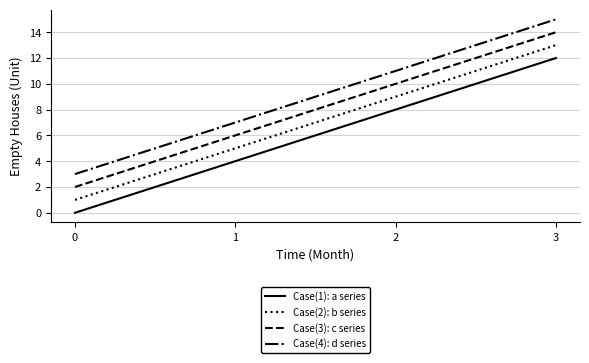

At which category is the sum across all series the highest?

3